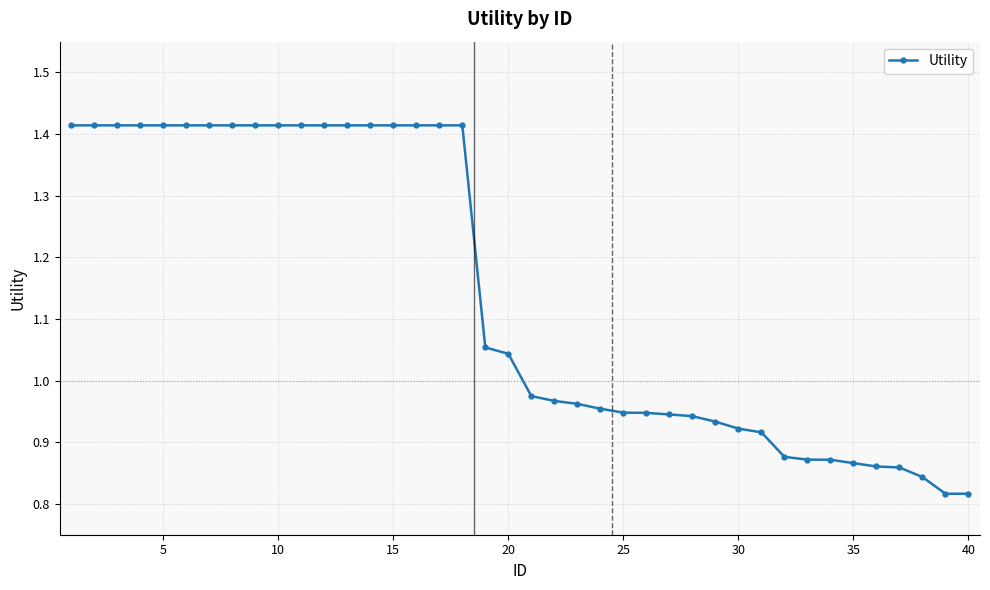

What is the sum of all values?

45.6